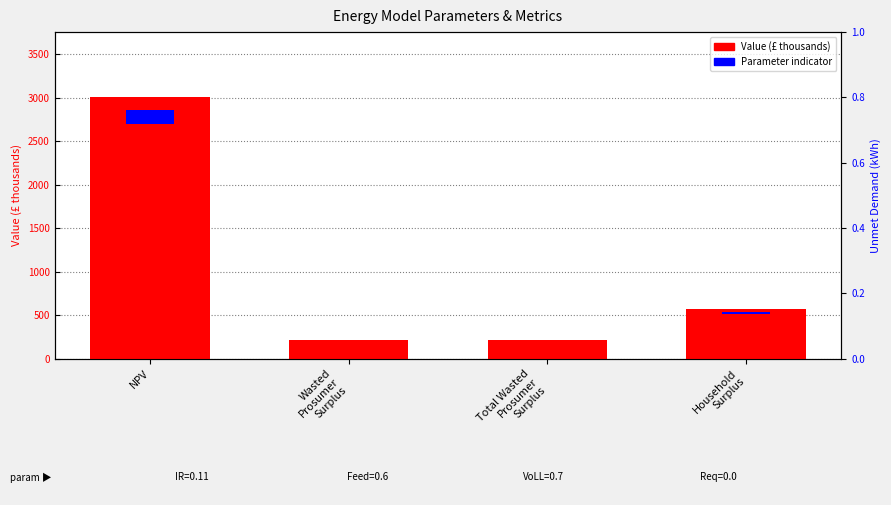

Reading left to right, what are all the values shown in this chart?

3001.0	219.1	219.1	568.2